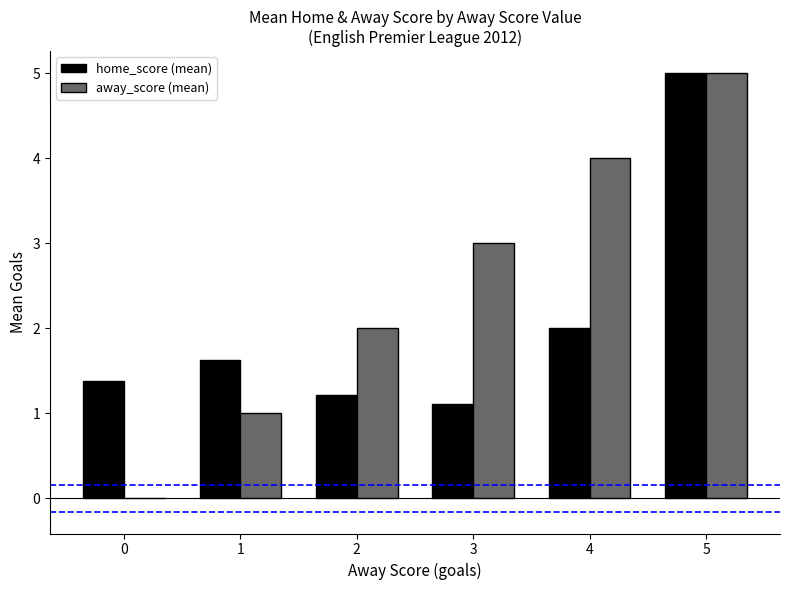

Which series has the largest total across all categories?

away_score (mean)